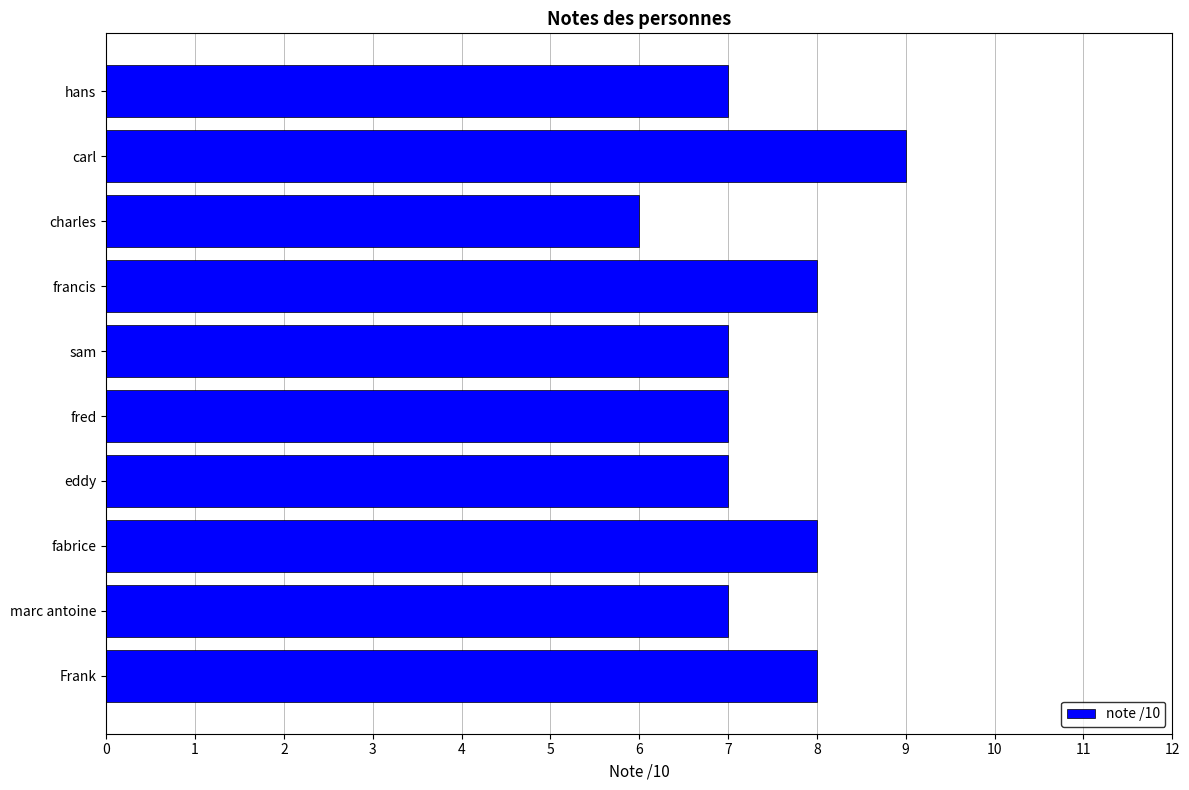

Is it true that the value at marc antoine is 12?

False